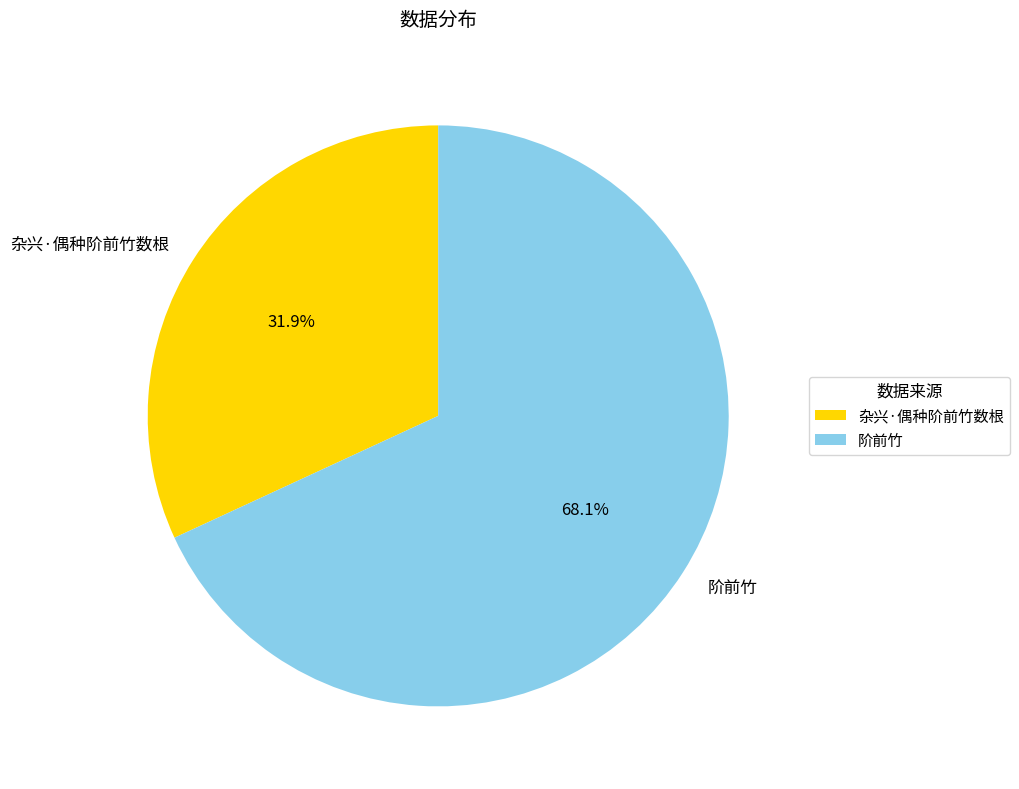

What is the ratio of the value at 阶前竹 to the value at 杂兴·偶种阶前竹数根?

2.1